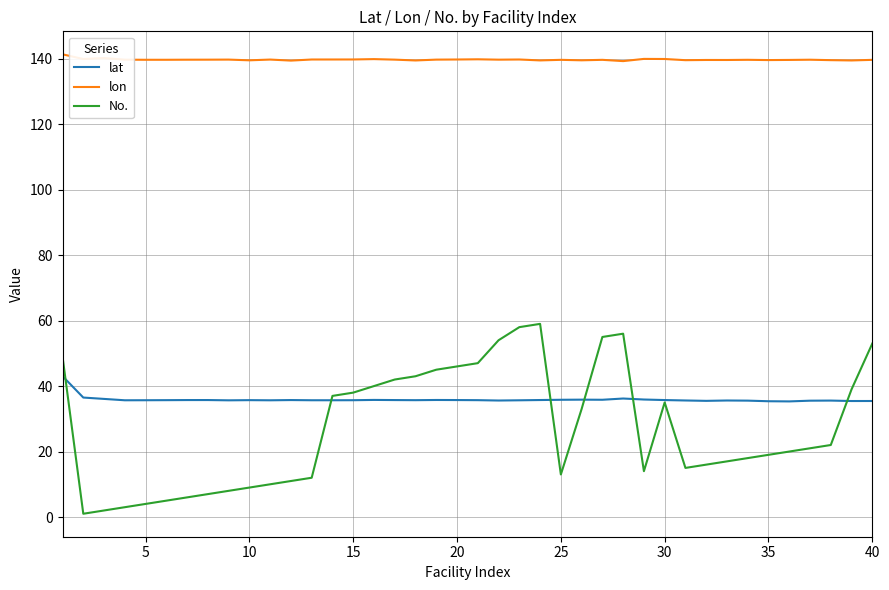

Does the chart have visible grid lines?

Yes